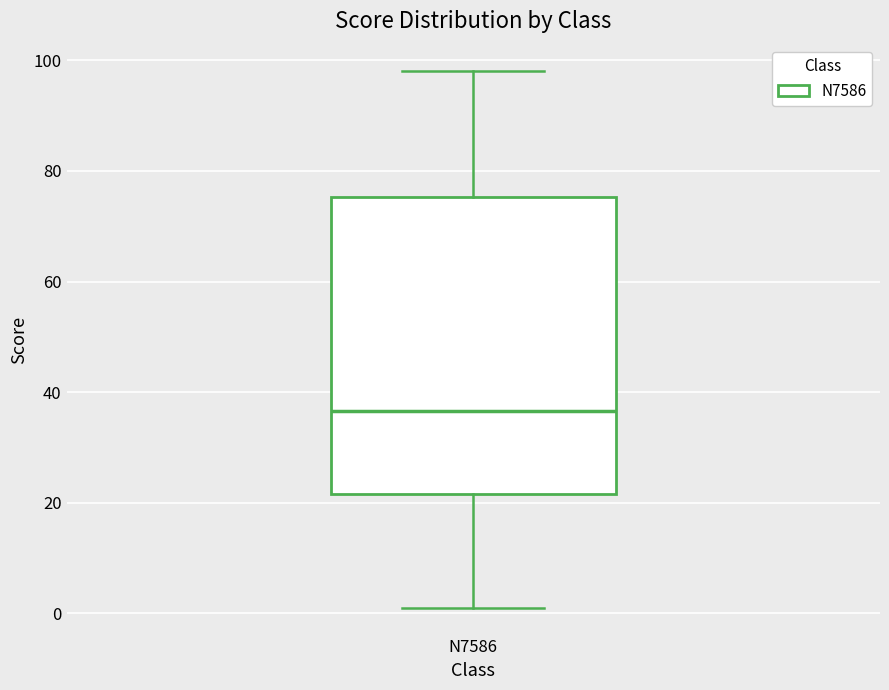

Transcribe this box plot: give where the median line is, the range the box spans, and where the two whiskers end, as read against the y-axis. The values are not printed on the chart, so give them approximately, as read against the axis.

median 36, box 22 to 76, whiskers 2 to 98